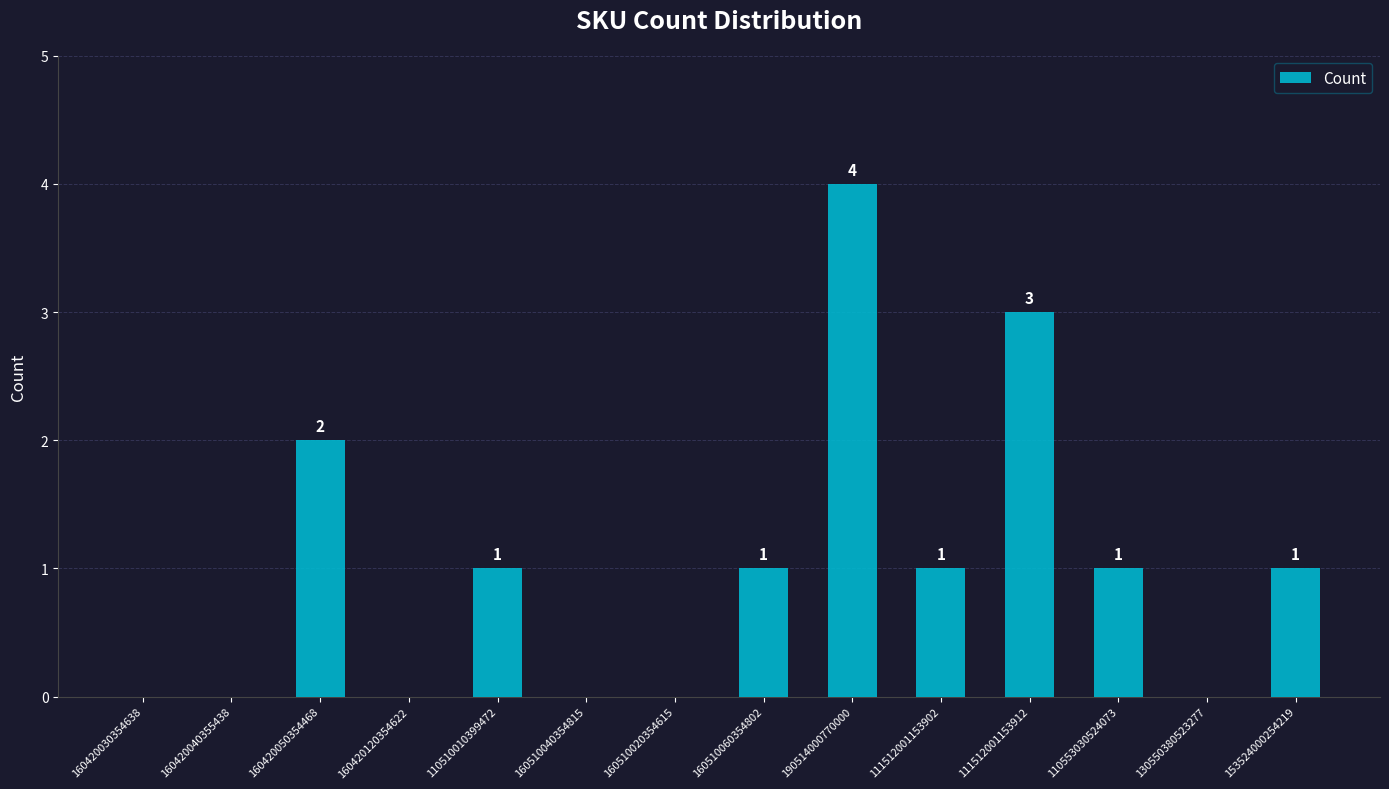

The value at 130550380523277 is -1. True or false?

False